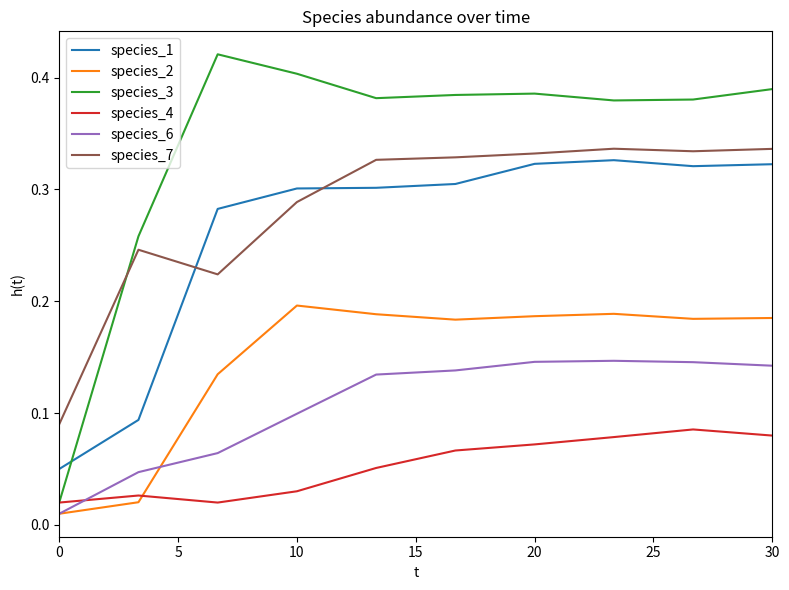

True or false: species_4 has more than 1 interior local peaks.

True